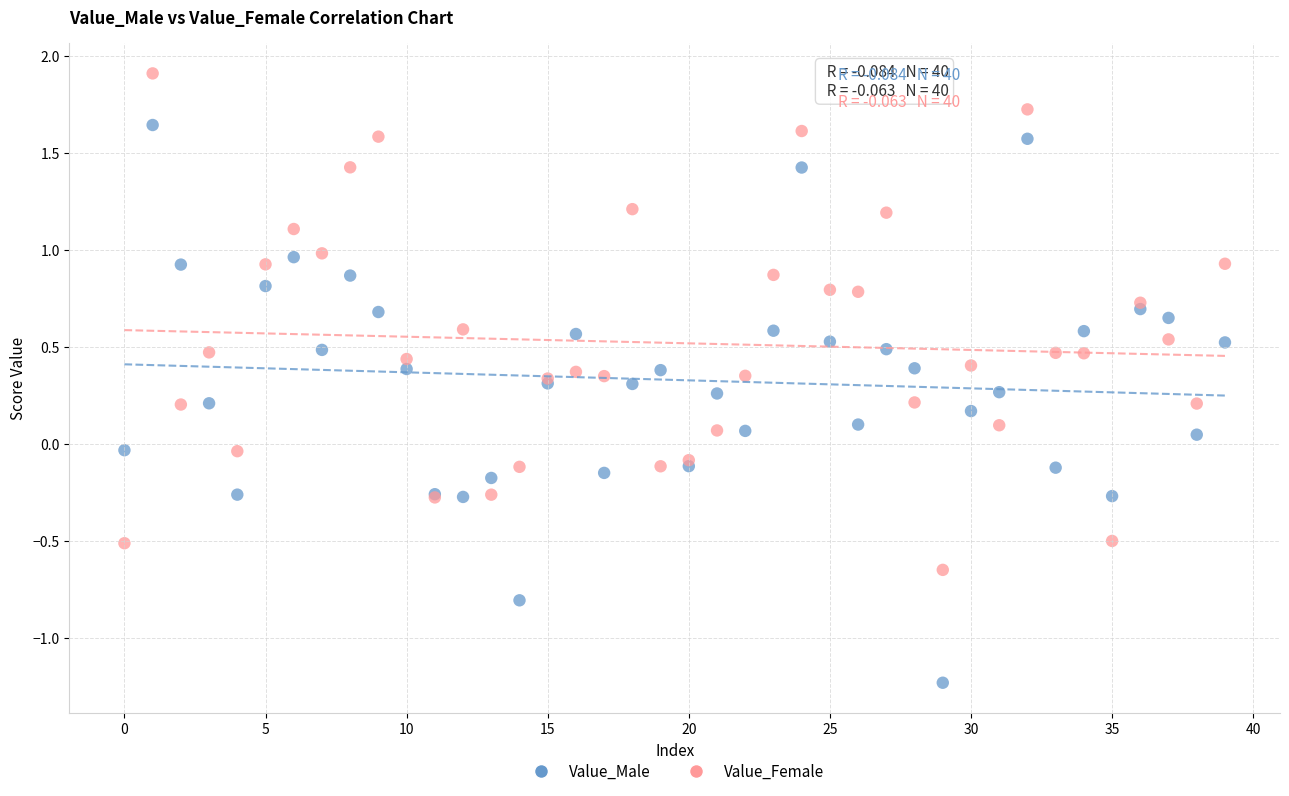

Which series has the largest Y range (max minus min)?

Value_Male